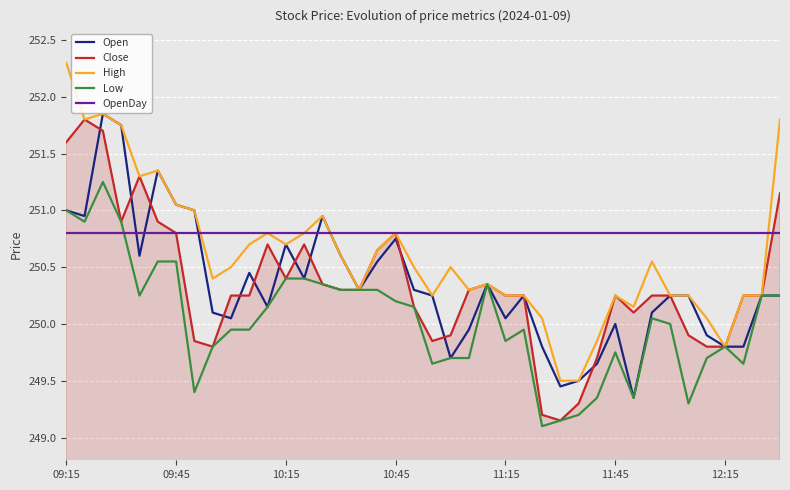

True or false: Low has more than 1 points higher than both neighbors.

True